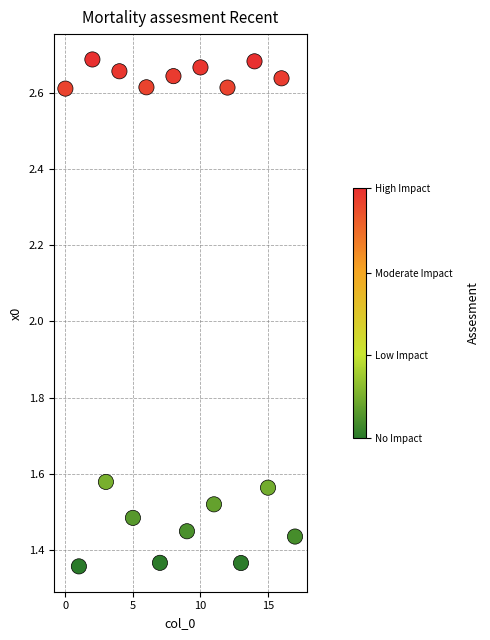

What is the range of Y values (max minus min)?

1.3